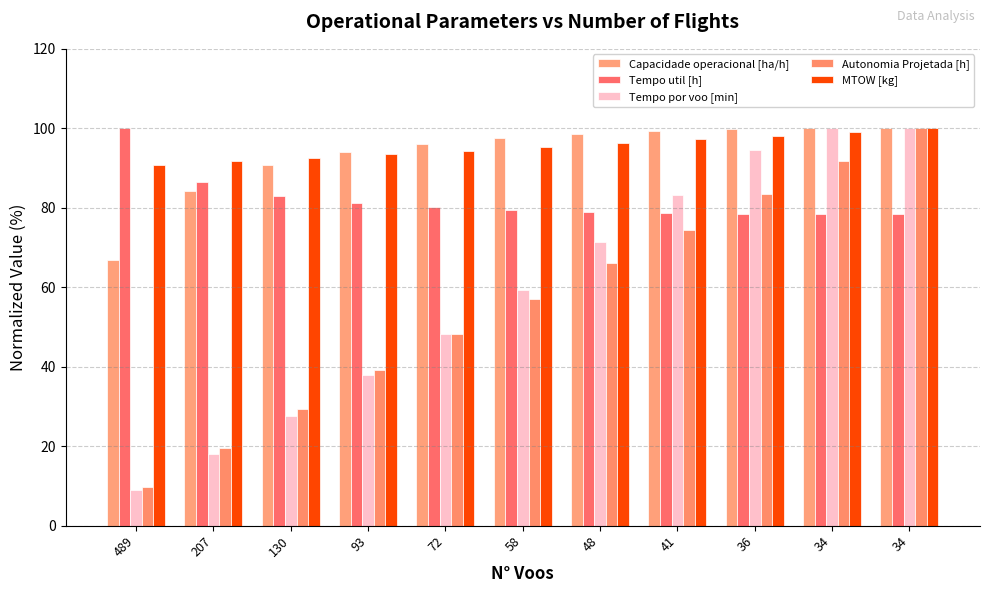

Between 58 and 34, which series saw the biggest shift?

Tempo por voo [min]